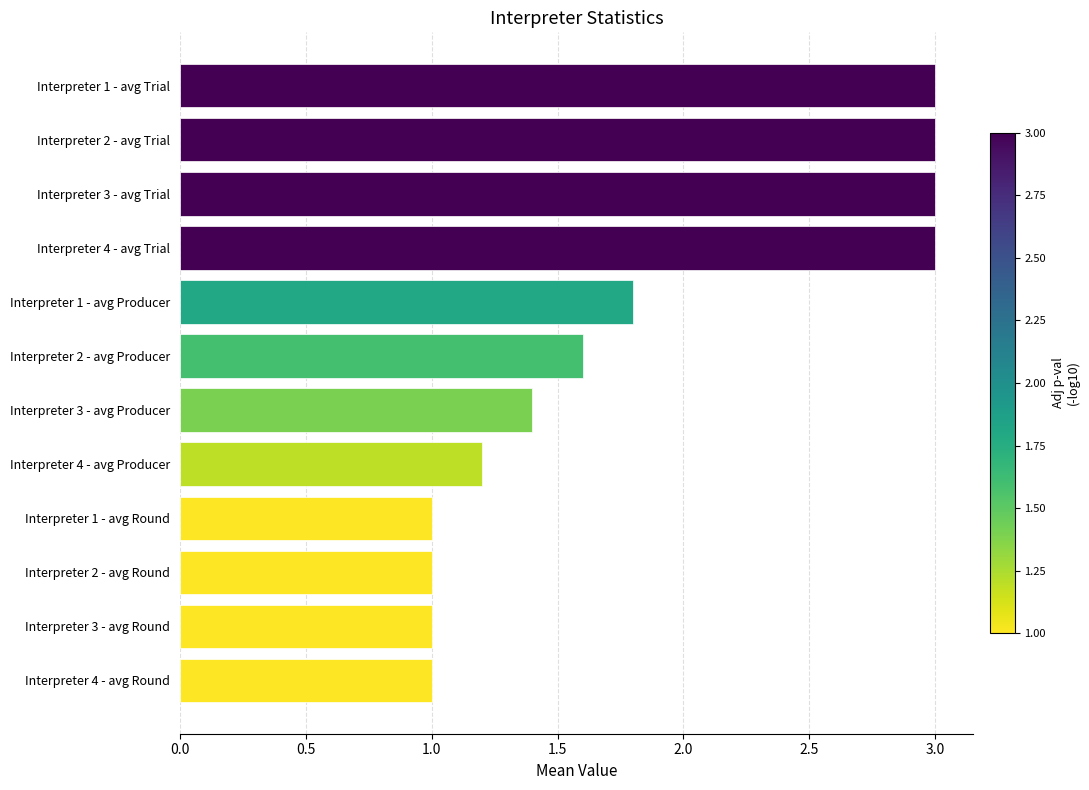

Reading bottom to top, list all the values displayed in this chart.

Interpreter 4 - avg Round=1.0	Interpreter 3 - avg Round=1.0	Interpreter 2 - avg Round=1.0	Interpreter 1 - avg Round=1.0	Interpreter 4 - avg Producer=1.2	Interpreter 3 - avg Producer=1.4	Interpreter 2 - avg Producer=1.6	Interpreter 1 - avg Producer=1.8	Interpreter 4 - avg Trial=3.0	Interpreter 3 - avg Trial=3.0	Interpreter 2 - avg Trial=3.0	Interpreter 1 - avg Trial=3.0